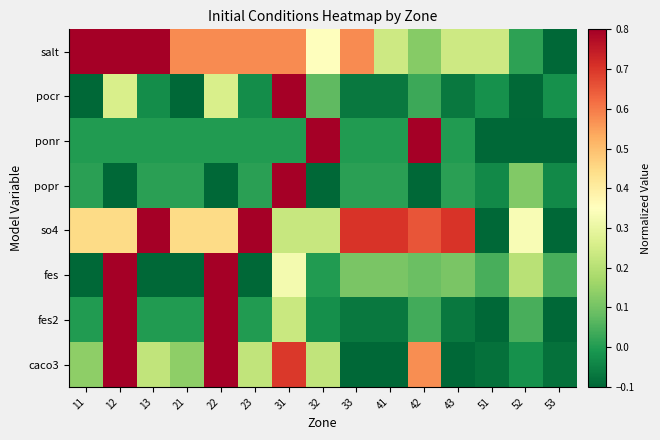

List the series in order of their peak value, lowest first.

salt, pocr, ponr, popr, so4, fes, fes2, caco3